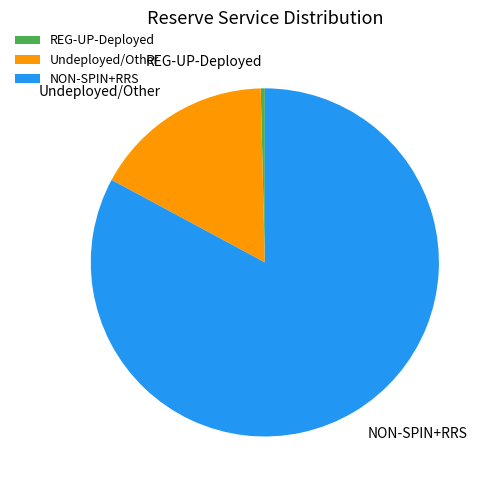

How many segments does this pie chart have?

3